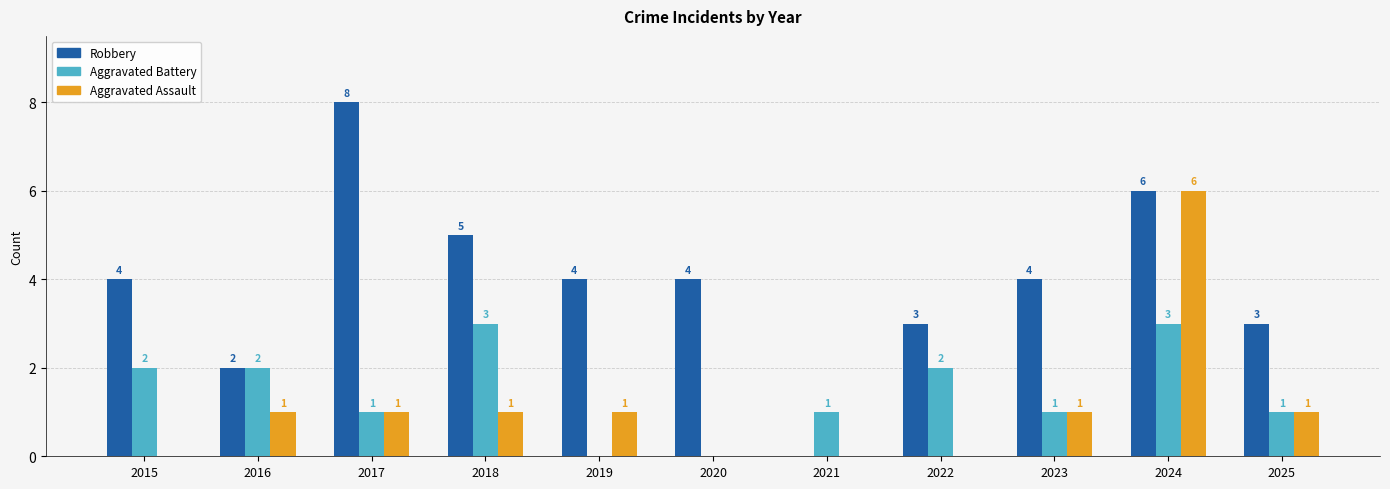

What is the sum of the Robbery values at 2016 and 2020?

6